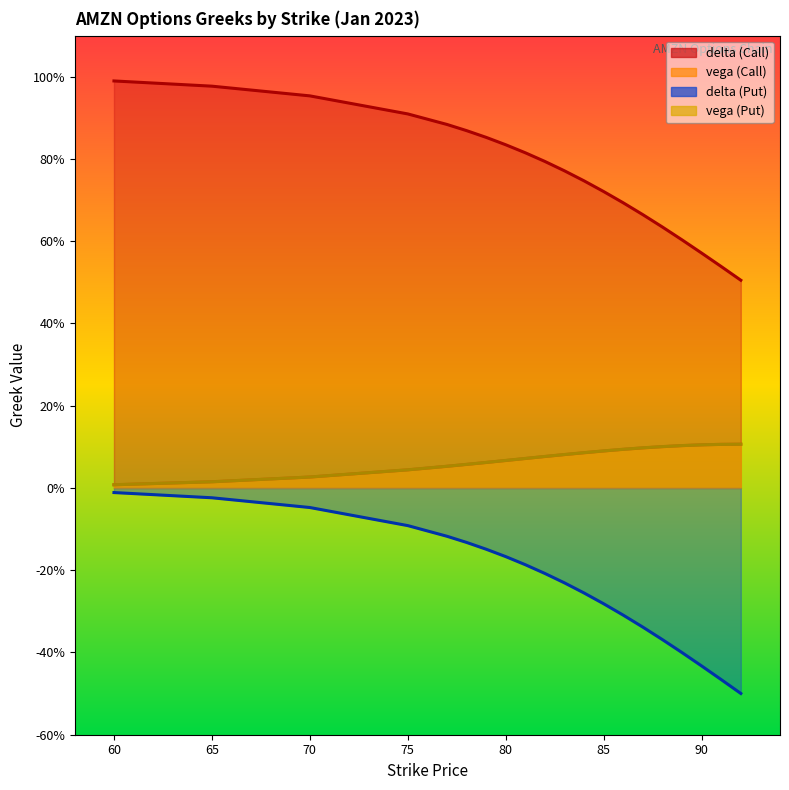

Reading left to right, what are all the values shown in this chart?

delta_C: 1.0	1.0	1.0	0.9	0.9	0.9	0.9	0.8	0.8	0.8	0.8	0.7	0.7	0.7	0.7	0.6	0.6	0.6	0.5	0.5
vega_C: 0.0	0.0	0.0	0.0	0.1	0.1	0.1	0.1	0.1	0.1	0.1	0.1	0.1	0.1	0.1	0.1	0.1	0.1	0.1	0.1
delta_P: -0.0	-0.0	-0.0	-0.1	-0.1	-0.1	-0.1	-0.2	-0.2	-0.2	-0.2	-0.3	-0.3	-0.3	-0.3	-0.4	-0.4	-0.4	-0.5	-0.5
vega_P: 0.0	0.0	0.0	0.0	0.1	0.1	0.1	0.1	0.1	0.1	0.1	0.1	0.1	0.1	0.1	0.1	0.1	0.1	0.1	0.1